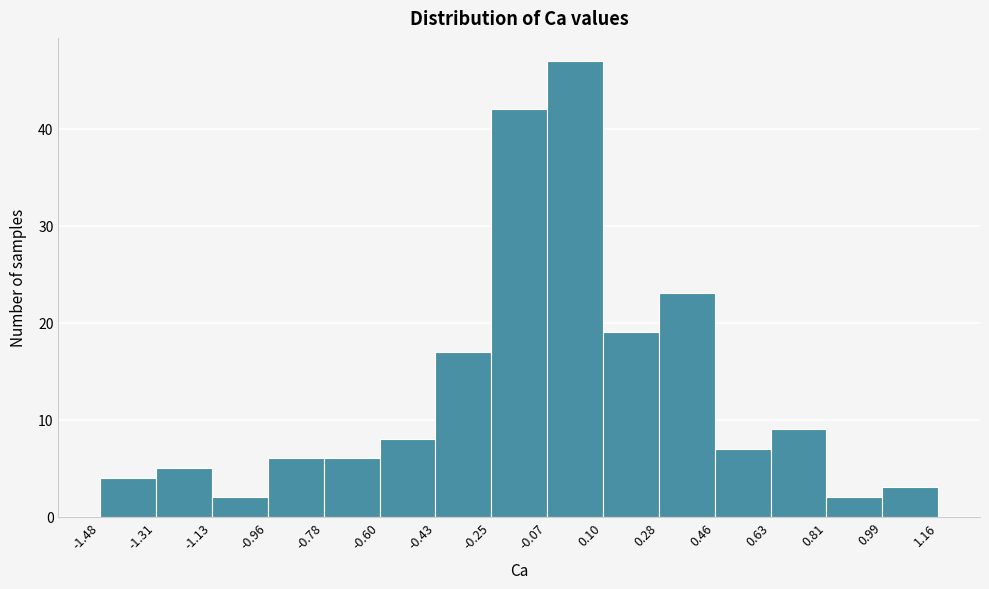

Over which range of the x-axis is the bar tallest?

-0.07 to 0.10